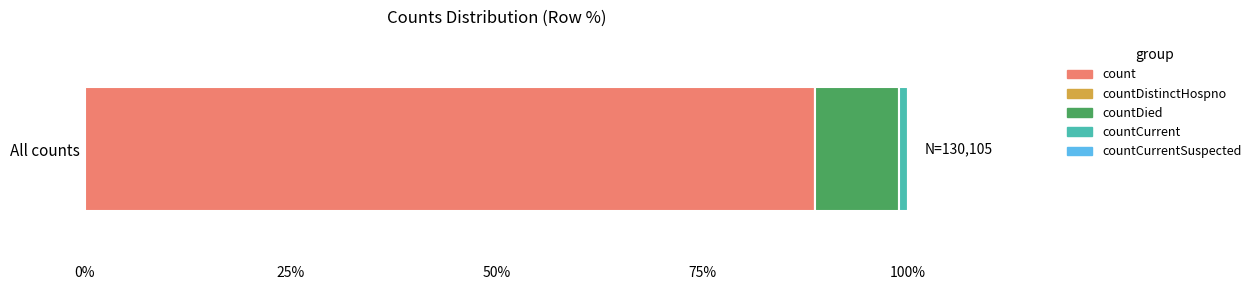

What is the highest value of the count series?

88.7